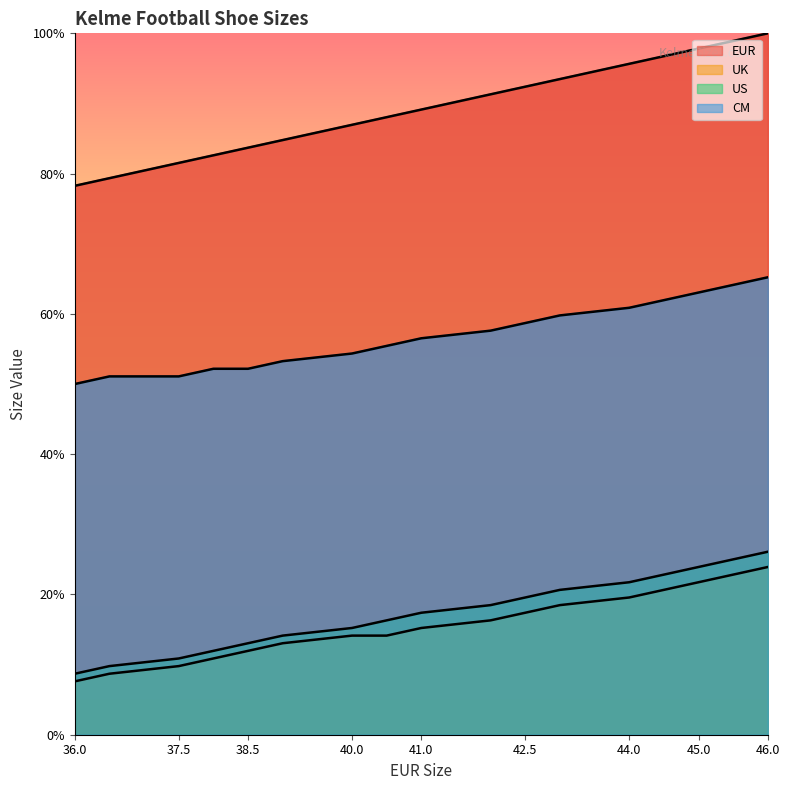

What position from the left is 36?

1